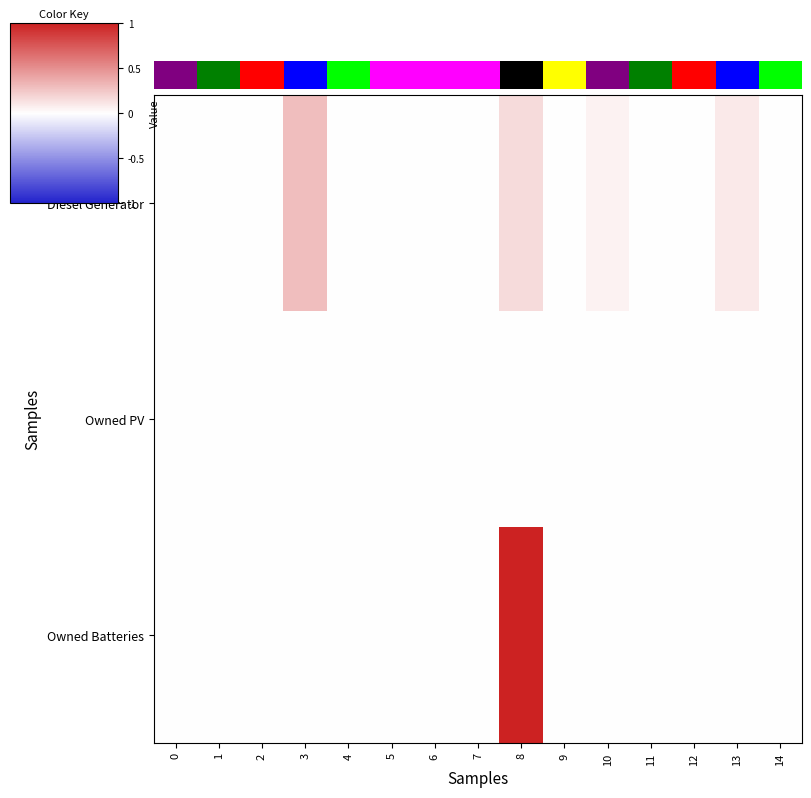

Is it true that Owned Batteries equals 0.0 at 0?

True